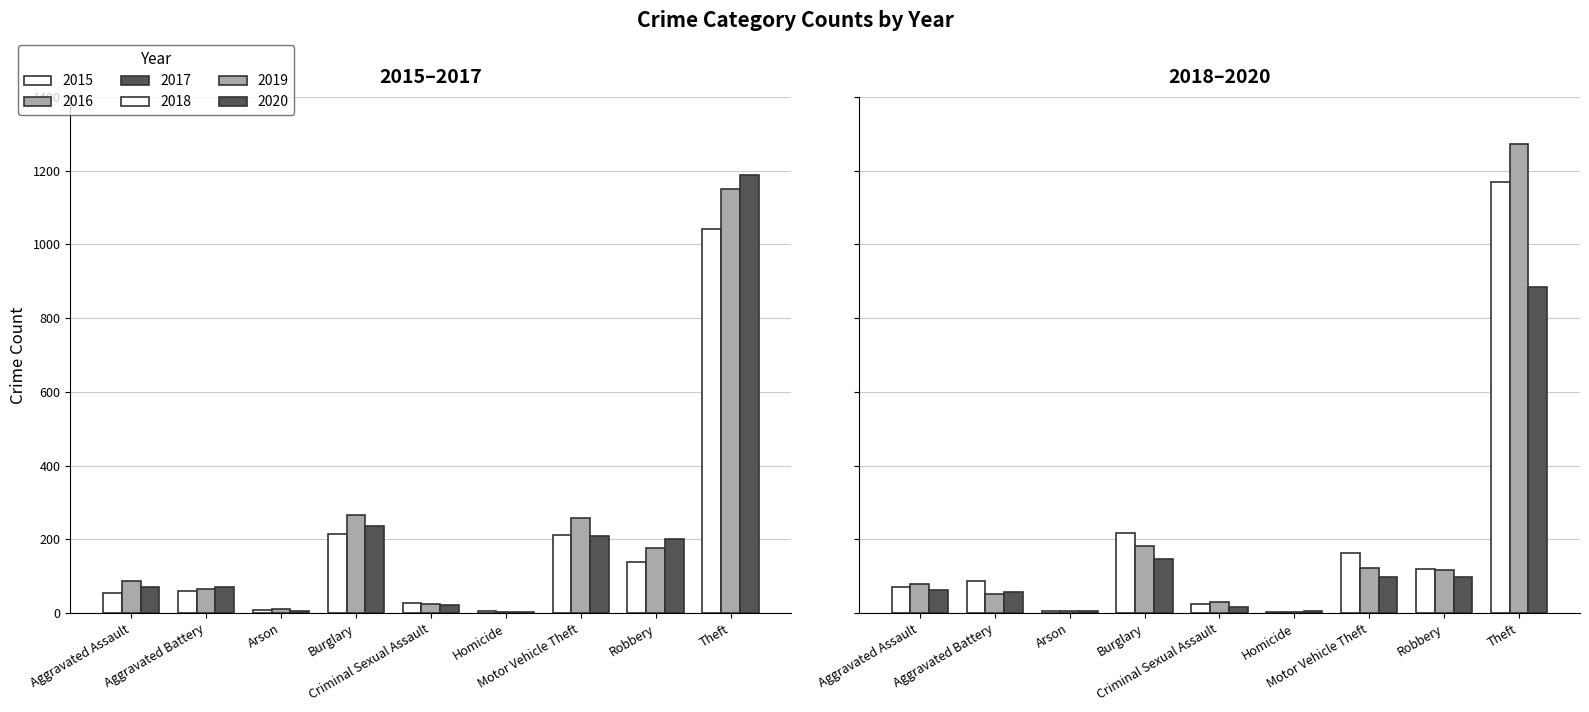

At which label does 2019 first exceed 80?

Burglary